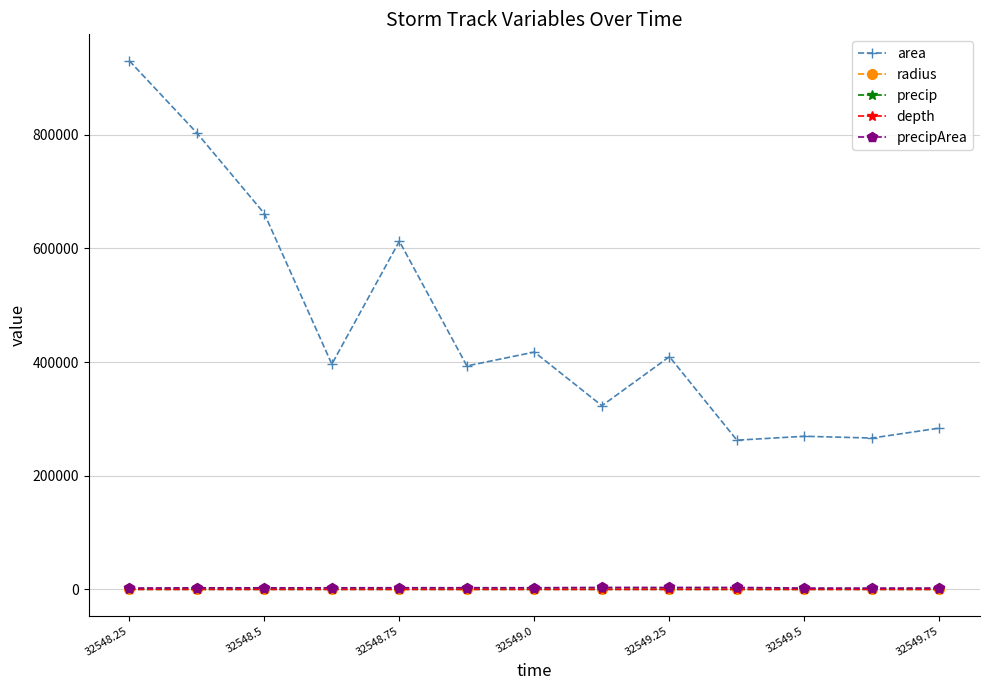

What are all the series names shown in the legend?

area, radius, precip, depth, precipArea